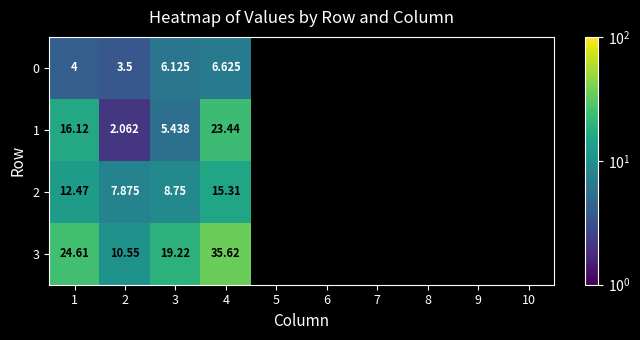

What is the sum of all 2 values?

44.4